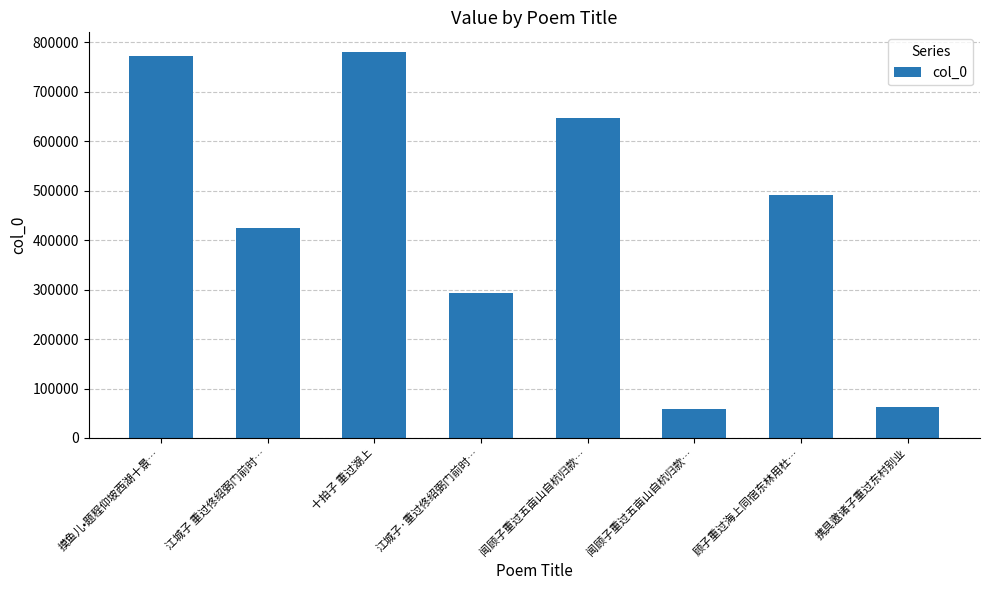

What value does the data have at 摸鱼儿•题程仰坡西湖十景…, to the nearest 10?

771410